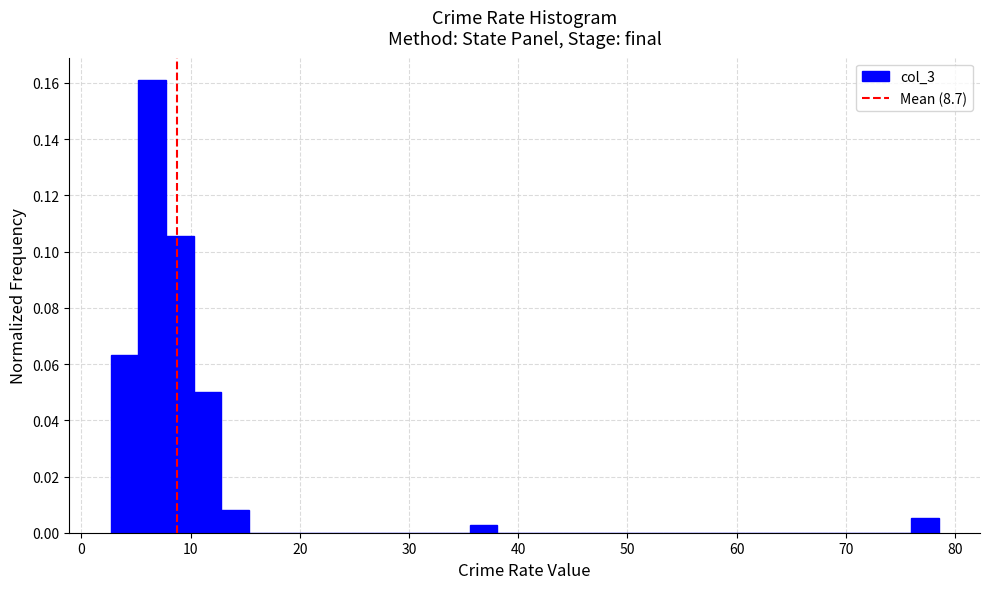

Around what value on the x-axis is the tallest bar? Give the approximate position of its centre, as read against the axis.

6